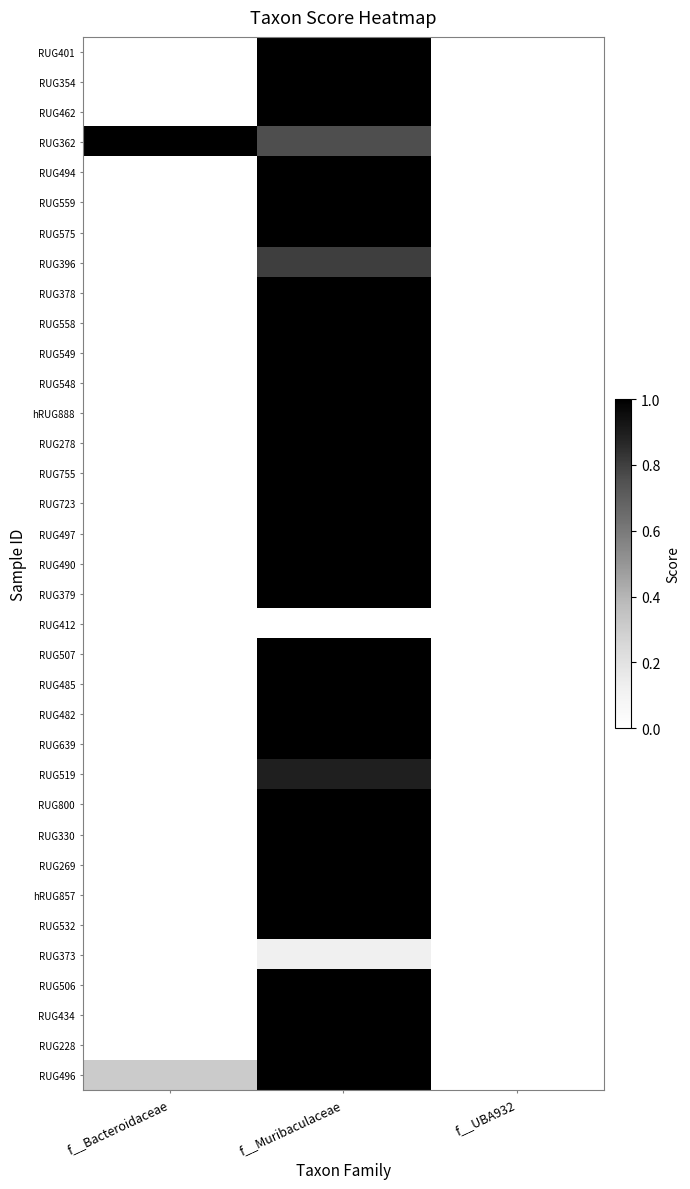

At which category is the sum across all series the highest?

f__Muribaculaceae